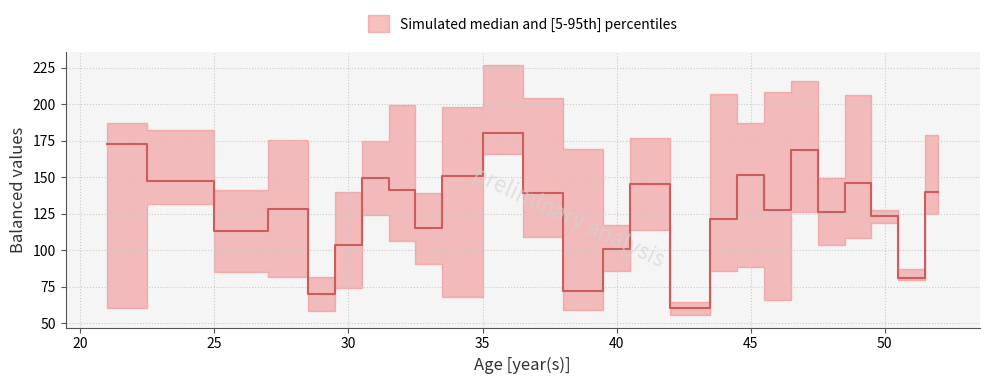

Does the chart have visible grid lines?

Yes